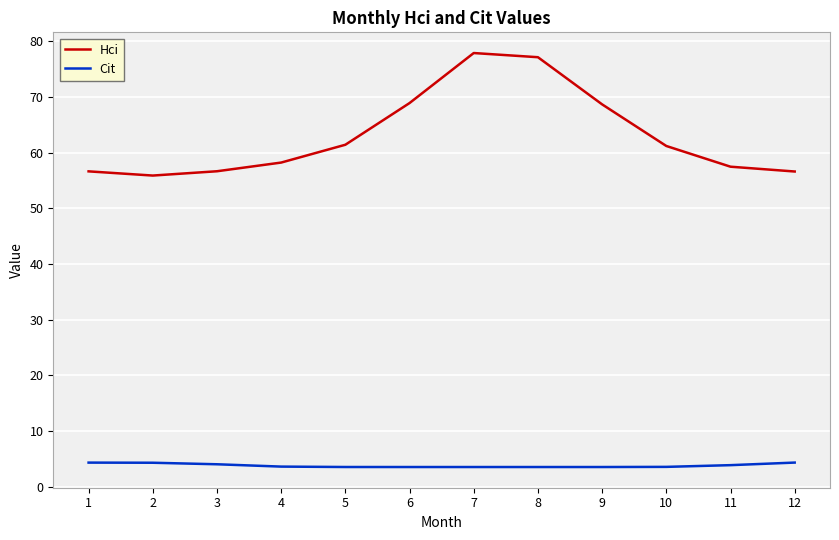

Is the value of Cit at 9 greater than the value of Hci at 5?

No